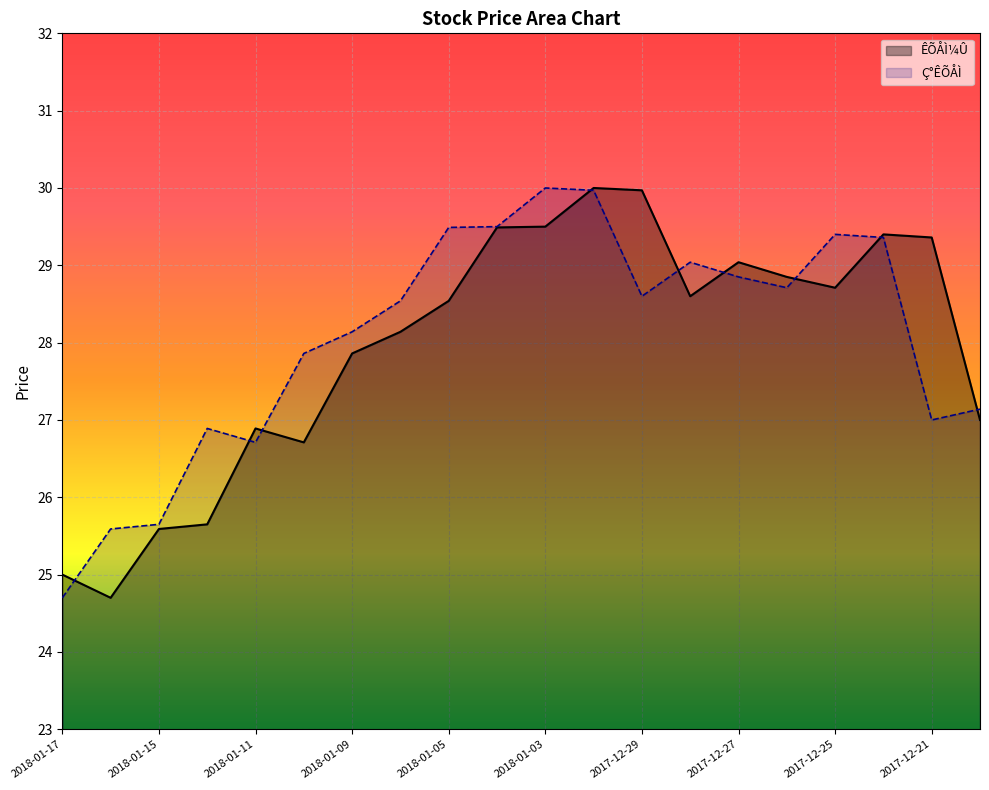

Where do Ç°ÊÕÅÌ and ÊÕÅÌ¼Û first cross each other?

2018-01-17 and 2018-01-16